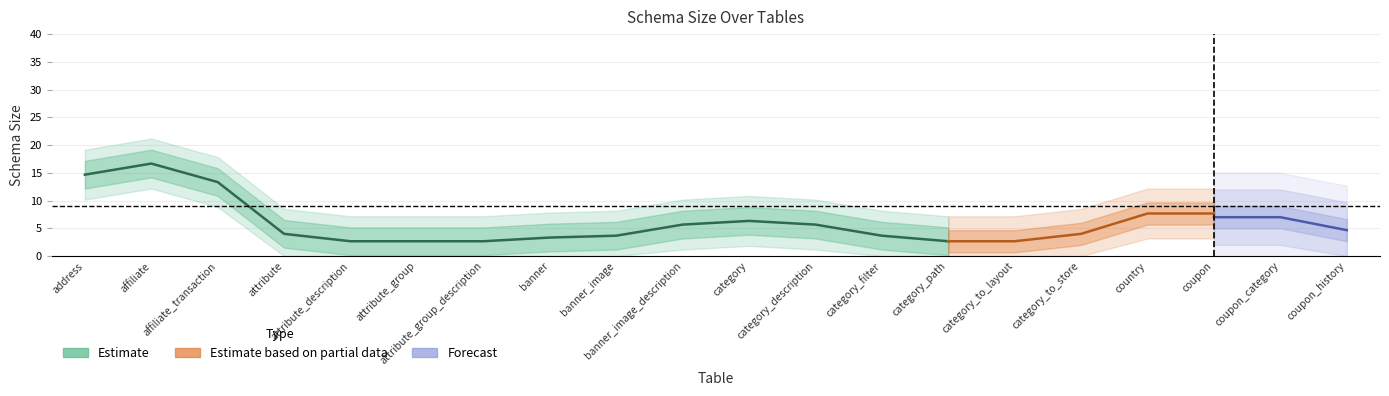

What is the smallest value displayed?

2